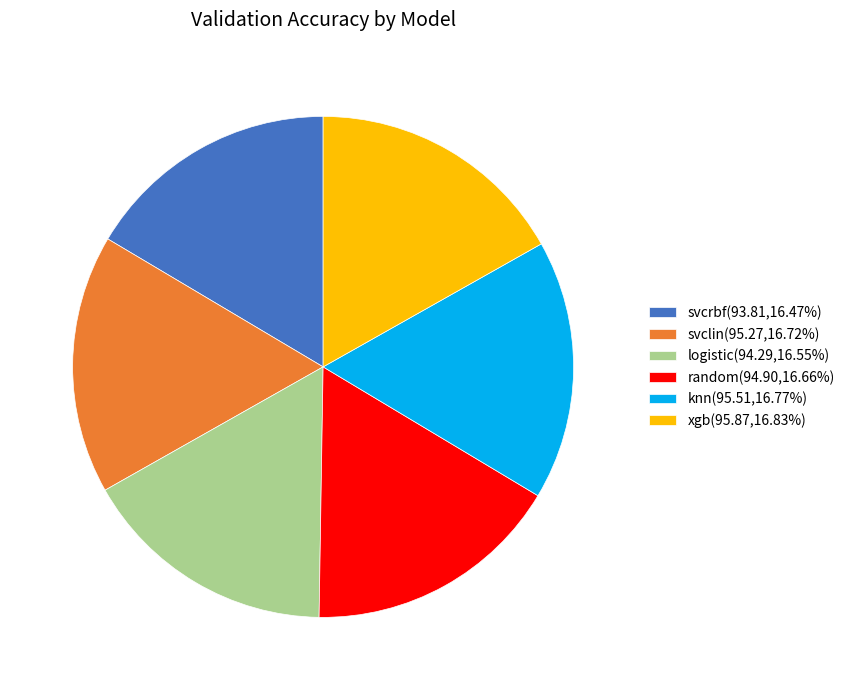

Is the sum of random(94.90,16.66%) and knn(95.51,16.77%) greater than half?

No